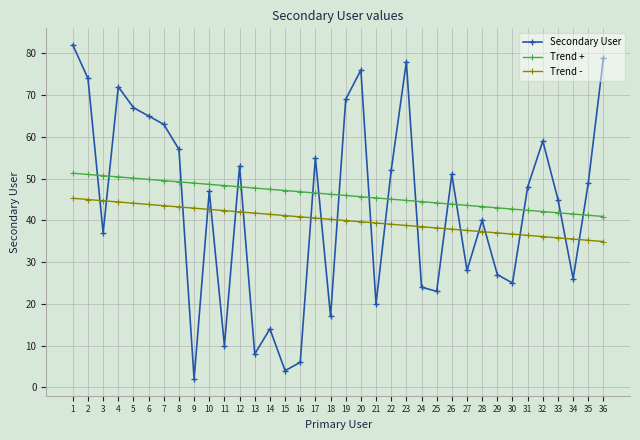

Which series has the largest range (max minus min)?

Secondary User